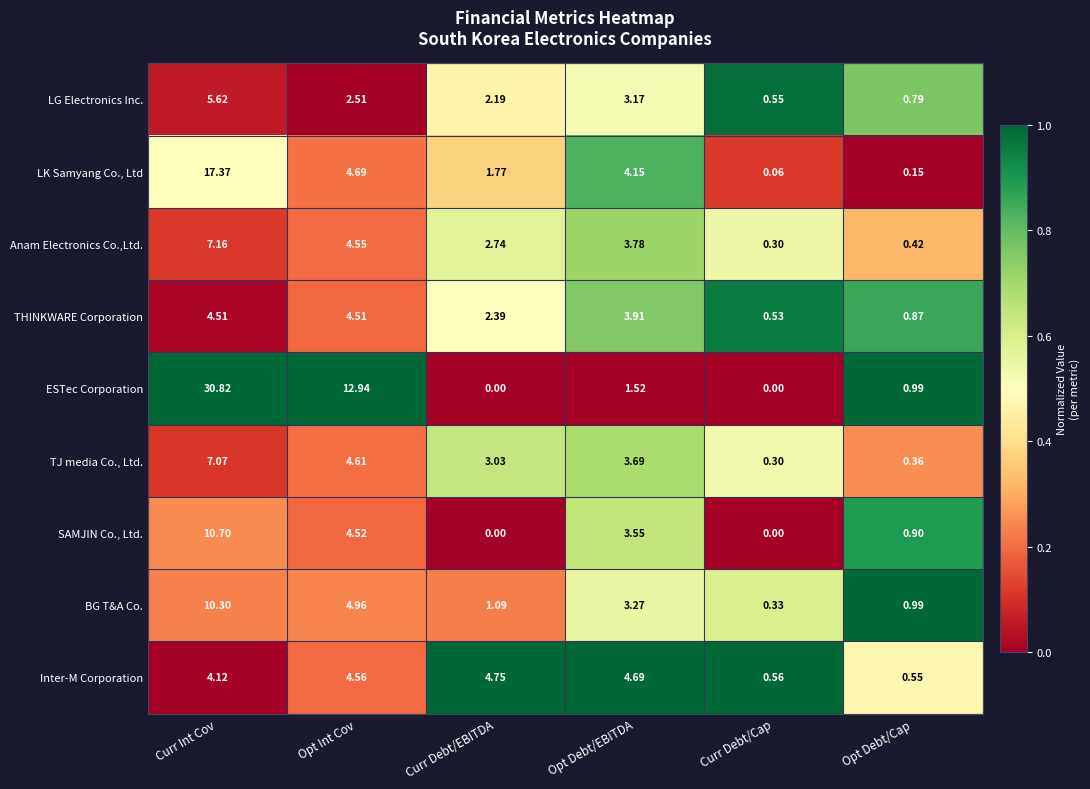

Which category has the highest value in the Inter-M Corporation series?

Curr Debt/EBITDA